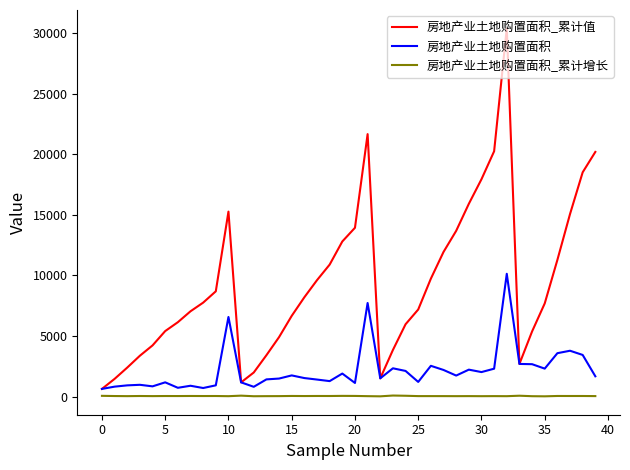

Which series has the largest range (max minus min)?

房地产业土地购置面积_累计值